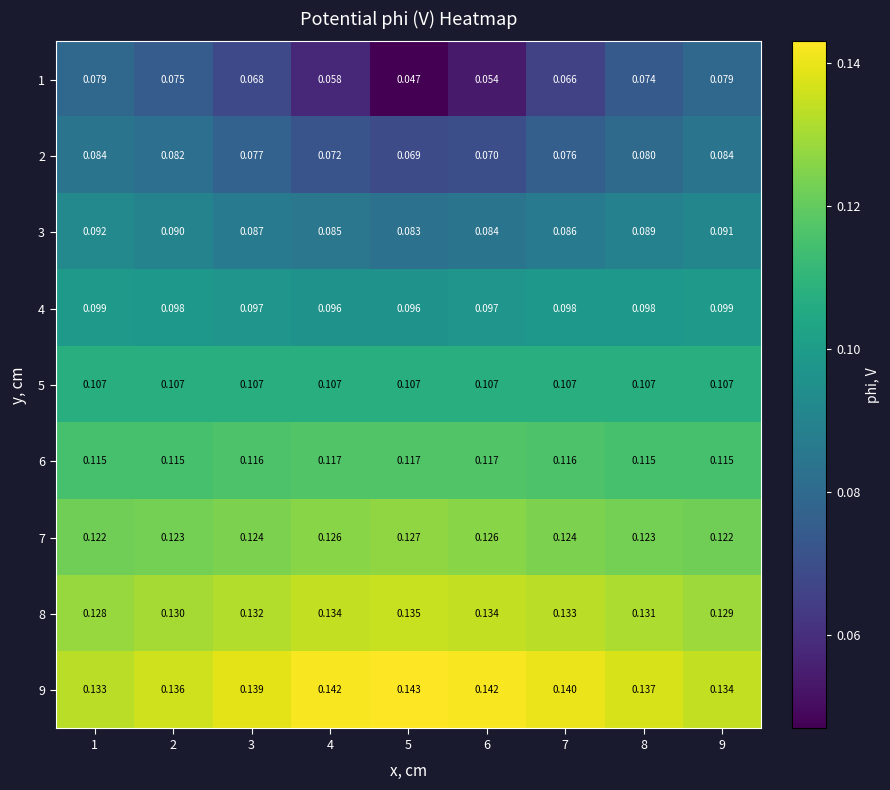

How many categories are shown in the chart?

9